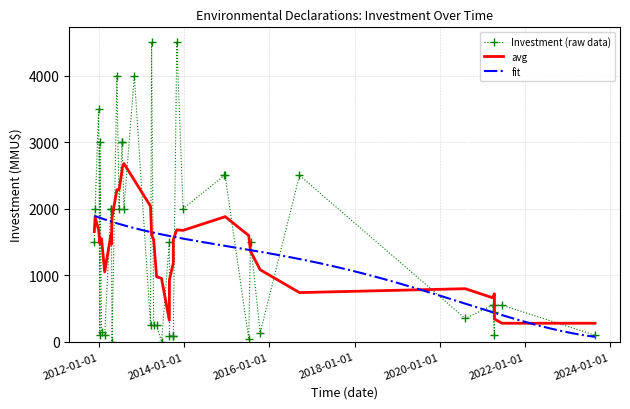

At which category does the chart reach its minimum across all series?

19